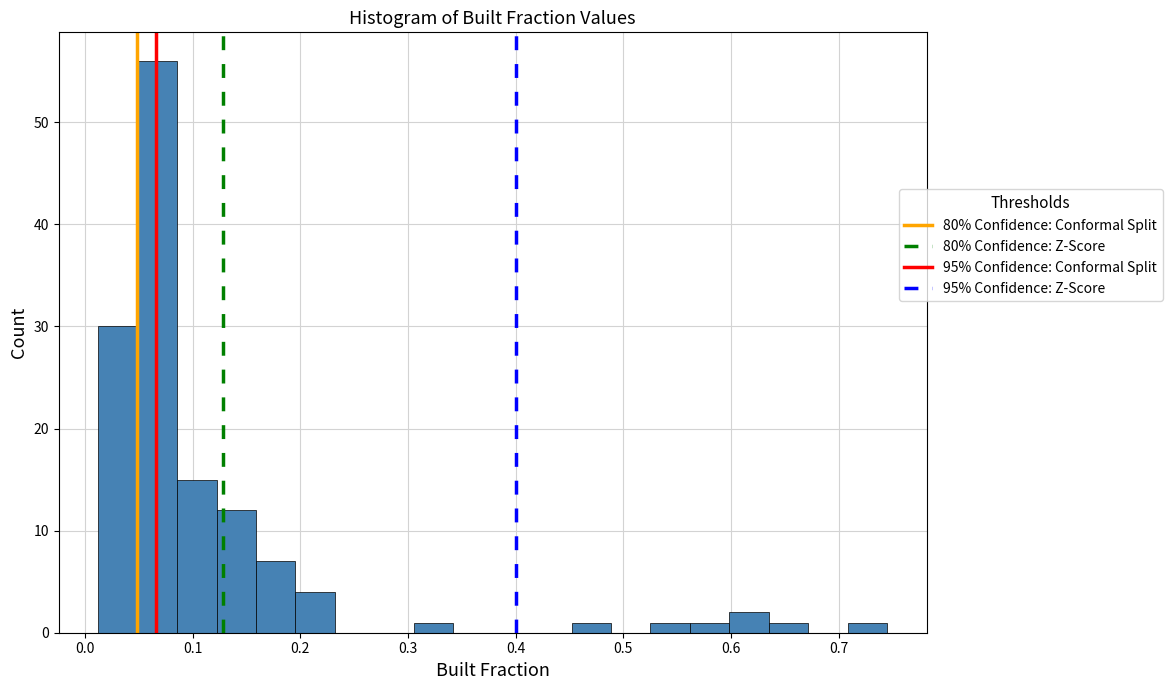

Around what value on the x-axis is the tallest bar? Give the approximate position of its centre, as read against the axis.

0.07